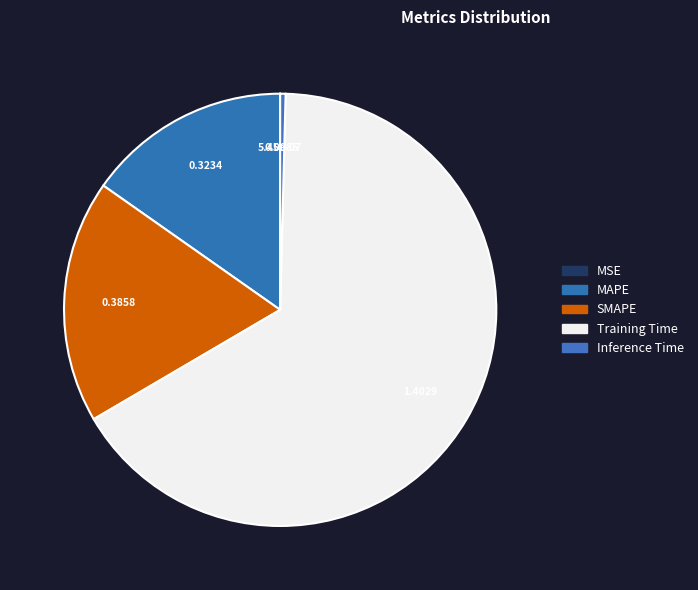

Is it true that Training Time is 55% of the pie?

False